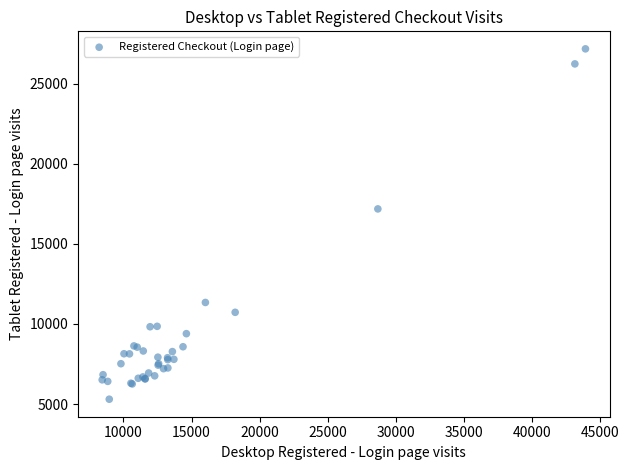

What Y value in the scatter plot is closest to 16240?

17184